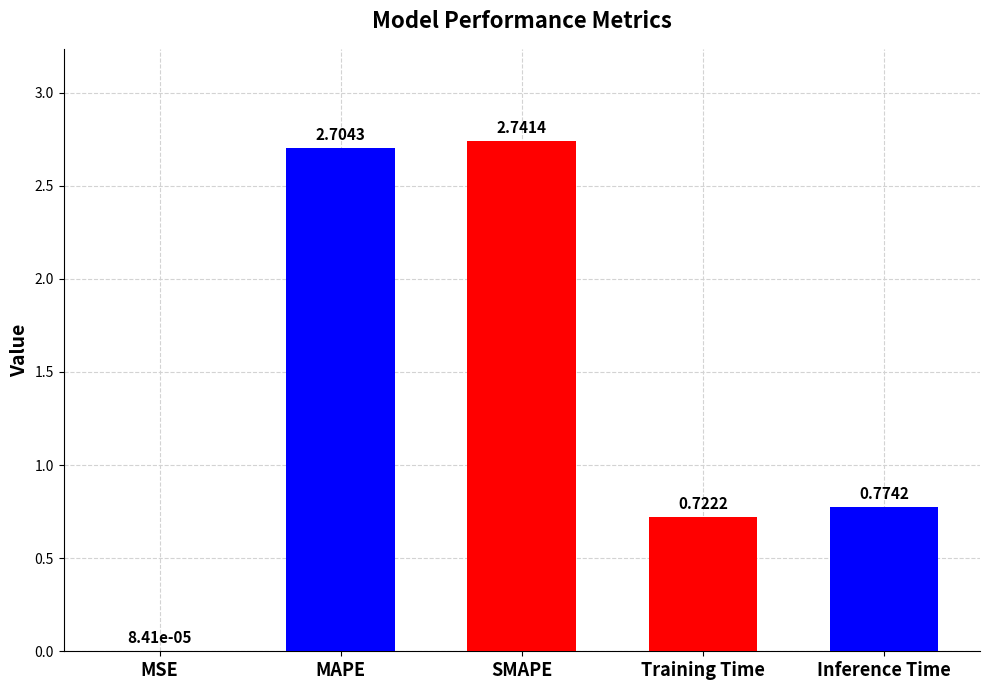

What is the sum of all values?

6.9